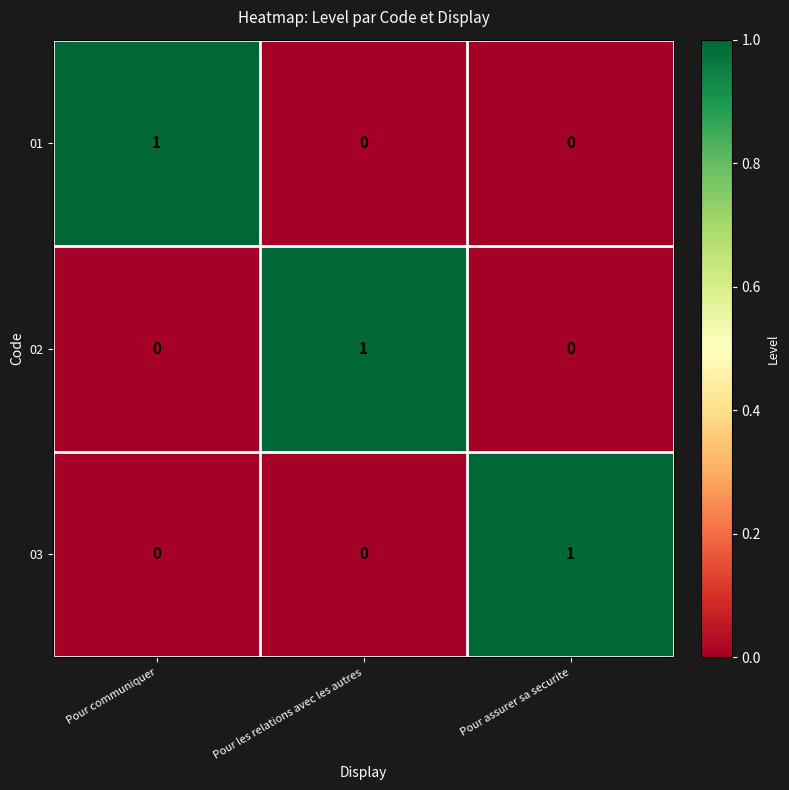

Is it true that 03 equals 0 at Pour les relations avec les autres?

True